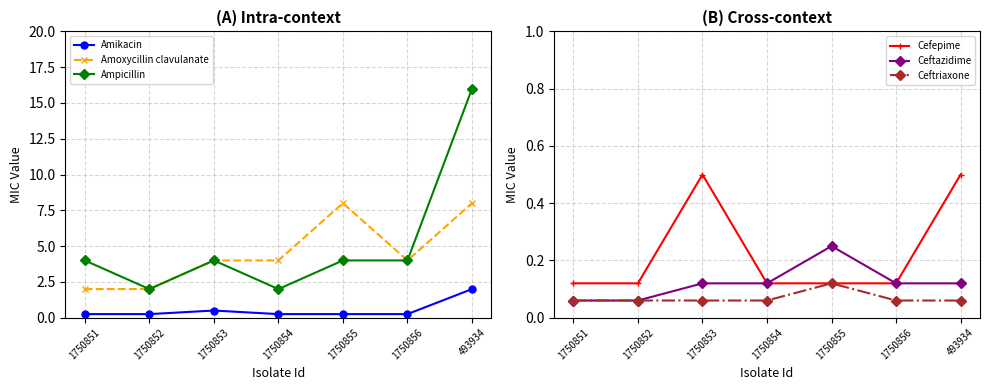

In Amikacin, how many points are higher than both neighbors (excluding endpoints)?

1